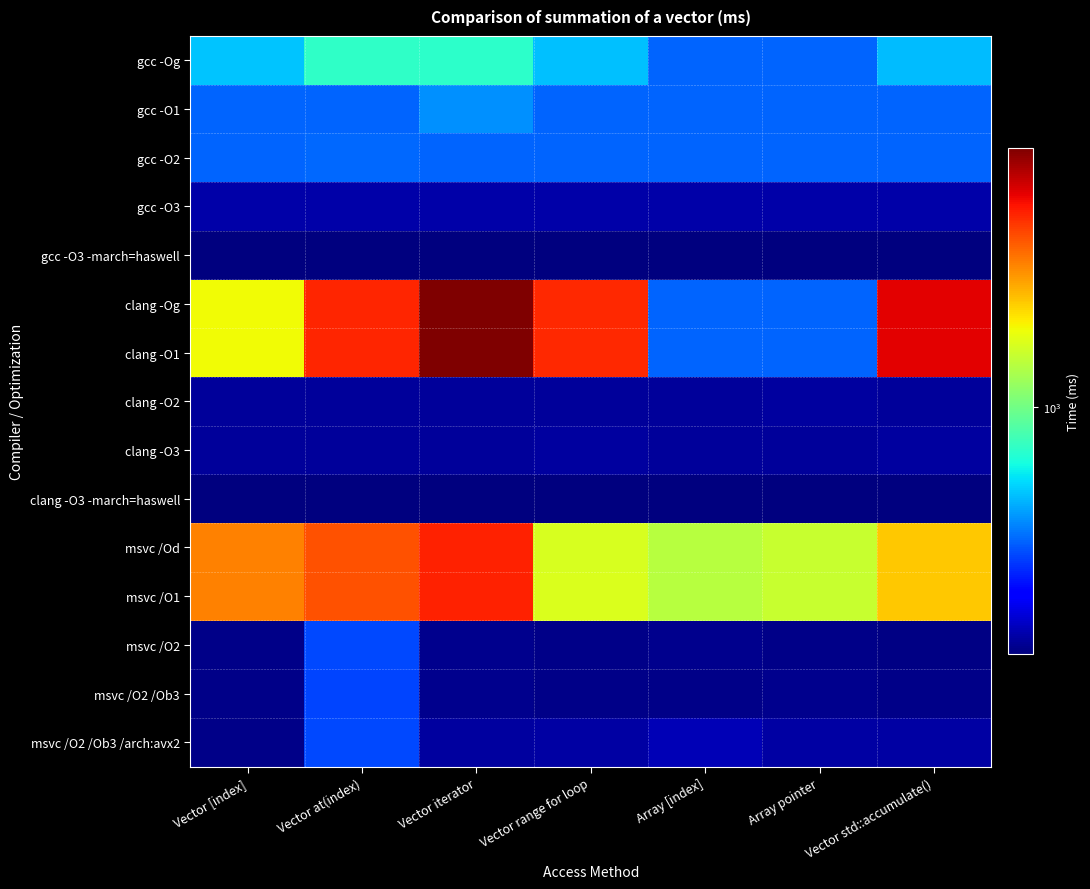

What is the spread (max minus min) of values at Vector at(index)?

4447